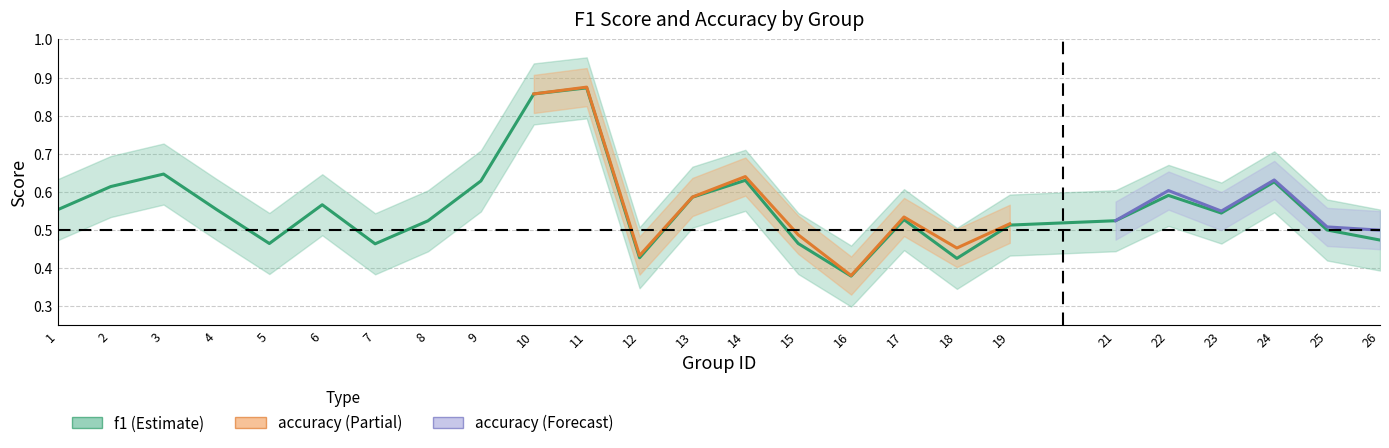

What is the sum of the values at 2 and 22?

1.2